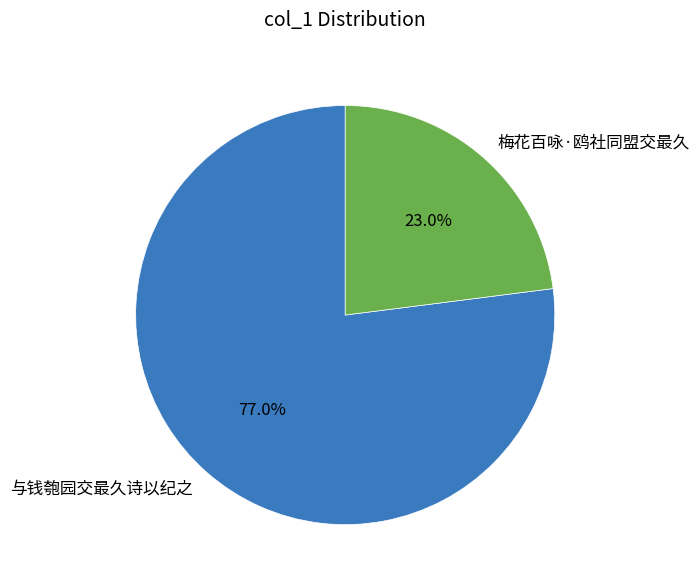

What percentage is the 梅花百咏·鸥社同盟交最久 slice, to the nearest percent?

23%